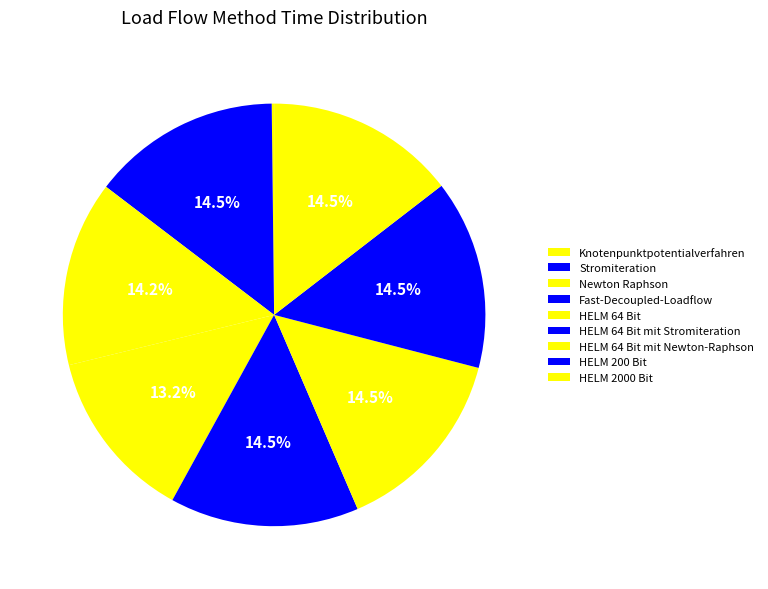

To the nearest percent, what is the average slice percentage?

11%